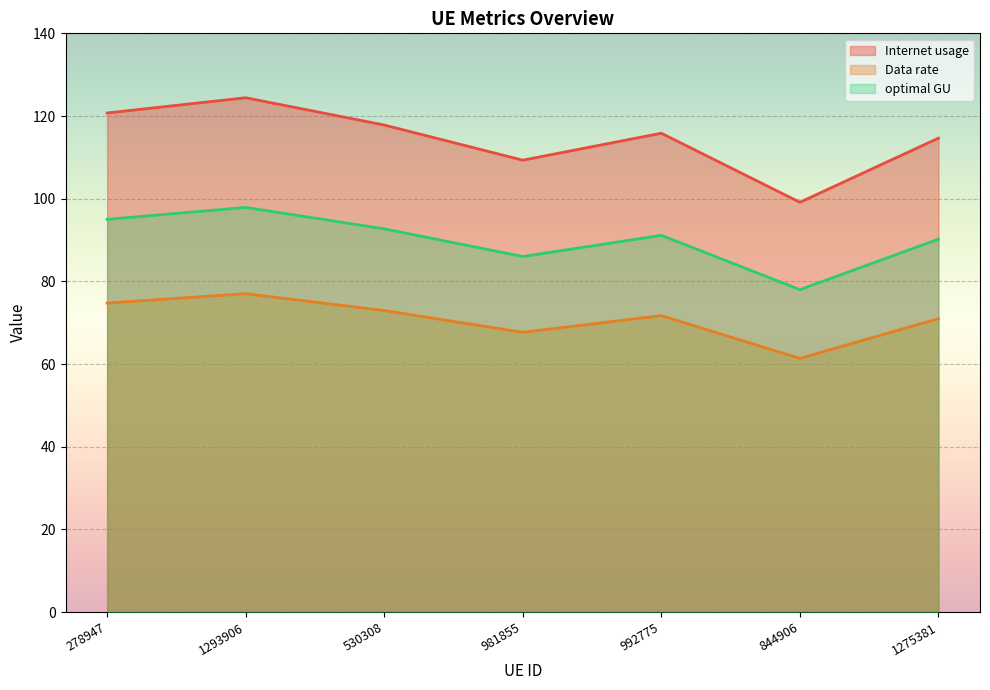

Which series has the largest range (max minus min)?

Internet usage